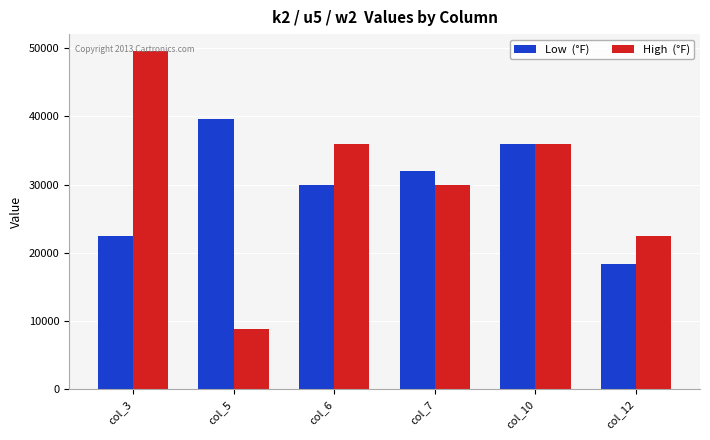

What is the minimum value shown in the chart?

8800